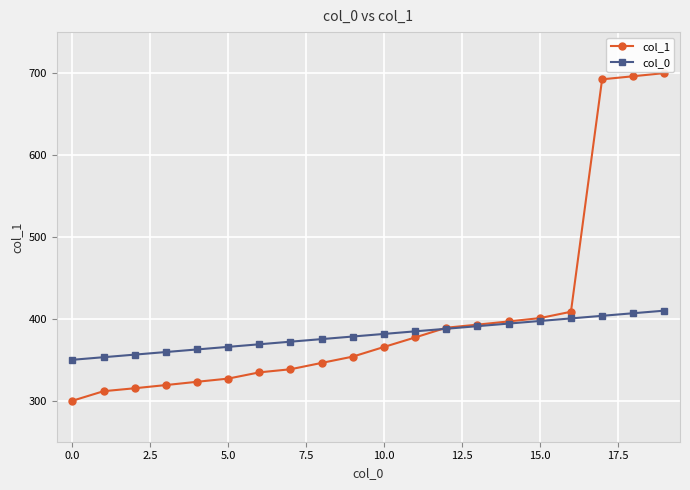

What is the value of the col_1 point at the 3rd from the left?

315.3